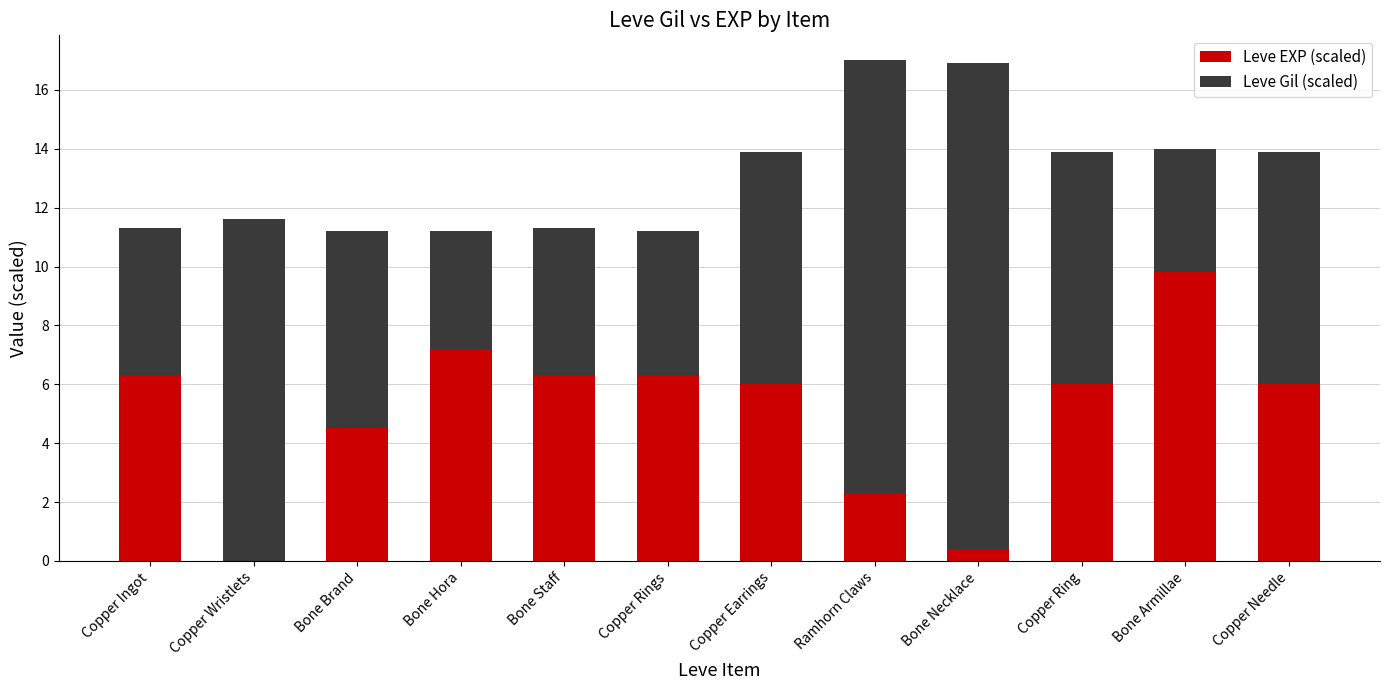

The value of Leve EXP (scaled) at Bone Necklace is 0.4. True or false?

True